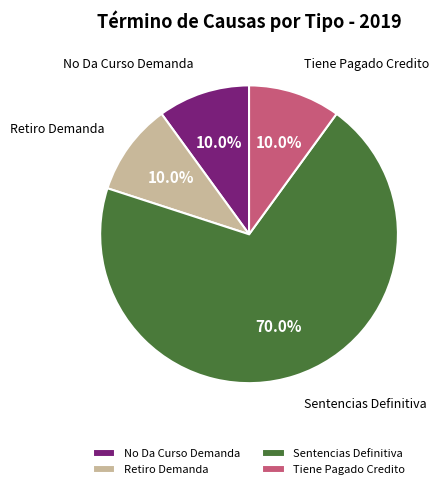

True or false: No Da Curso Demanda accounts for 24% of the total.

False